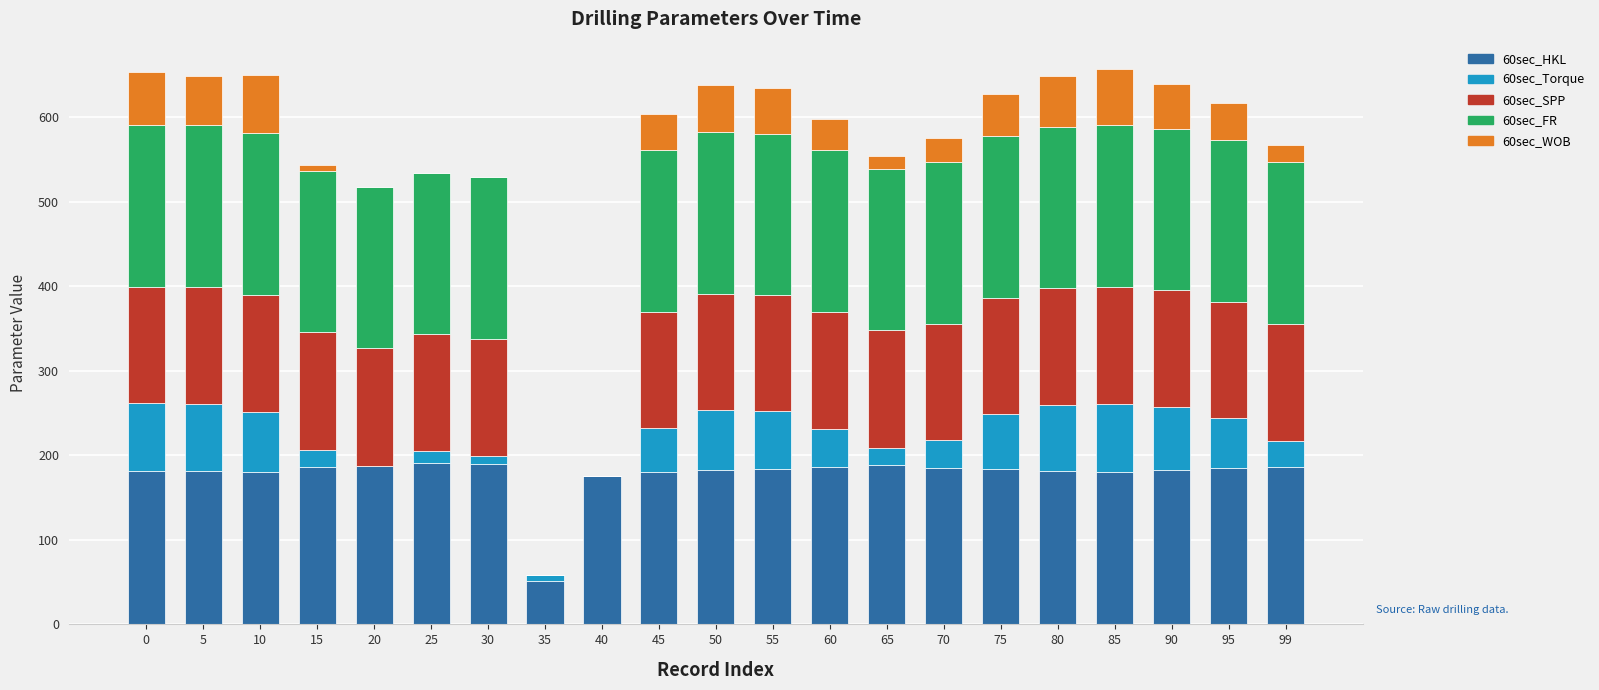

What is the total value across all series at 45?

603.7